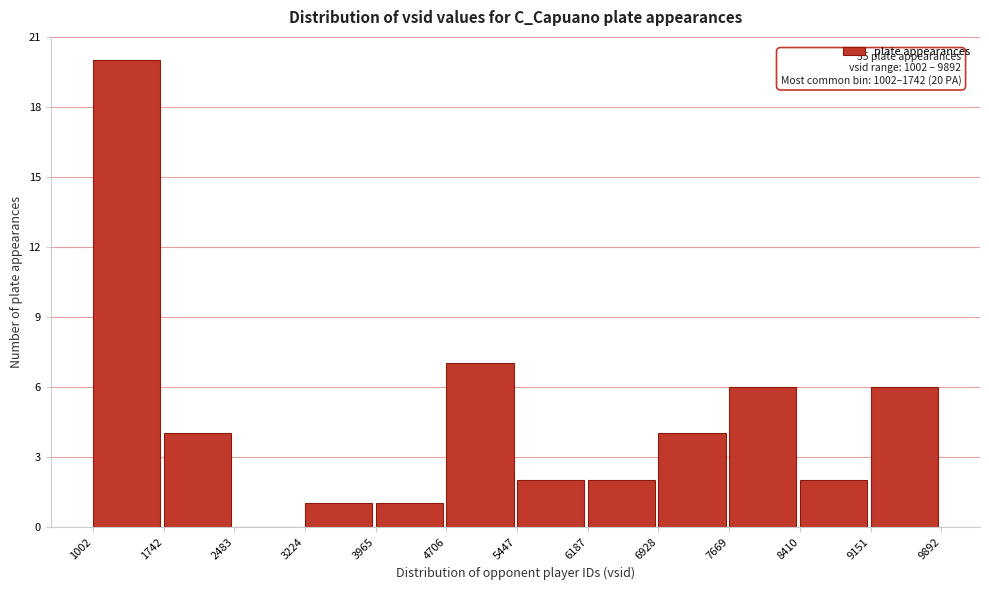

Which range on the x-axis has the tallest bar?

1002 to 1742